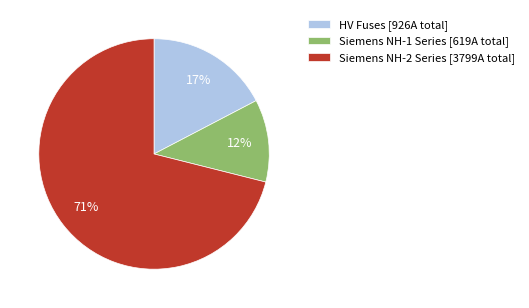

Rank the categories by value from highest to lowest.

Siemens NH-2 Series [3799A total], HV Fuses [926A total], Siemens NH-1 Series [619A total]